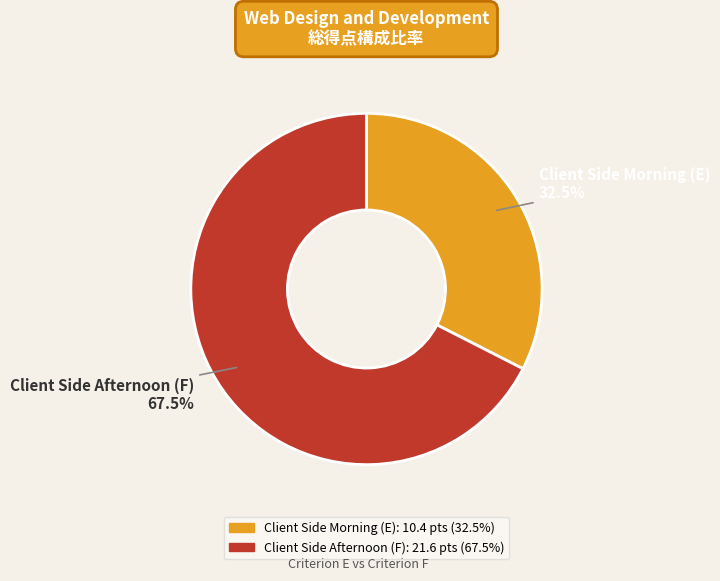

Which category has the smallest portion of the pie?

Client Side Morning (E)